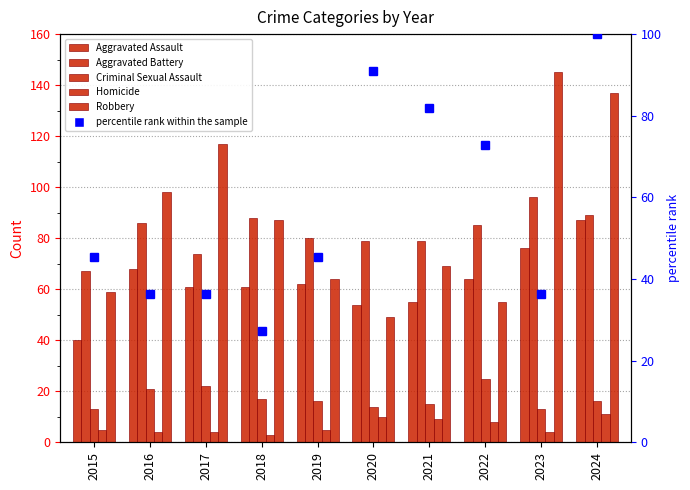

How many Homicide values are between 4 and 9?

7